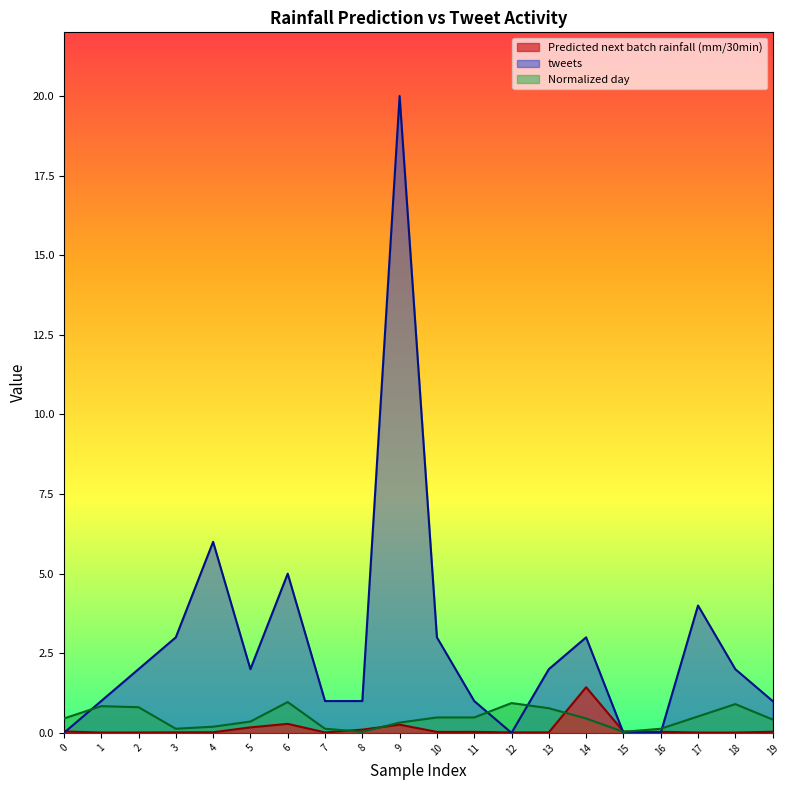

Rank the series at 13 from lowest to highest value.

Predicted next batch rainfall (mm/30min), Normalized day, tweets